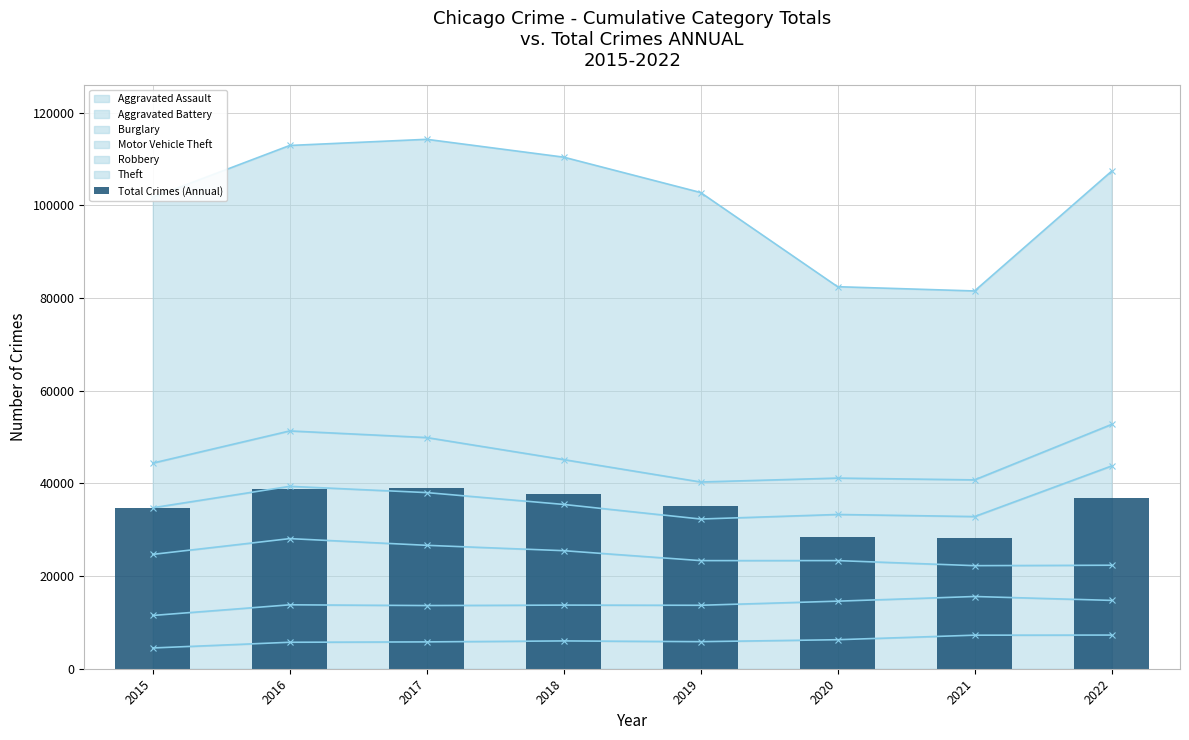

True or false: the data shows 23107.6 at 2019.

False